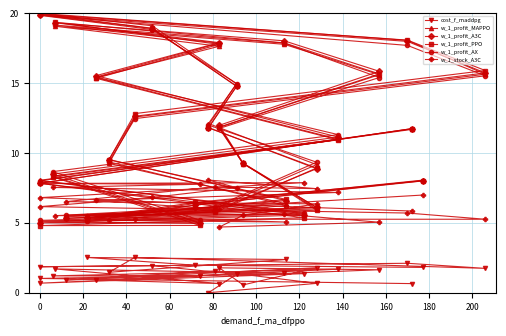

Reading left to right, list all the values displayed in this chart.

cost_f_maddpg: 0.7	1.0	1.4	0.7	1.2	1.2	1.7	0.9	0.7	1.7	1.4	1.6	1.8	0.6	1.8	0.9	1.6	0.7	0.0	1.3	1.9	1.9	2.1	1.7	2.5	1.5	2.4	2.5	2.0	1.8
w_1_profit_MAPPO: 11.7	8.0	5.7	5.1	5.0	8.3	11.0	15.4	17.6	19.1	17.8	15.6	11.8	9.3	6.0	5.4	6.0	9.2	12.1	15.0	19.1	20.0	18.1	15.6	12.6	9.3	6.4	5.2	6.4	8.1
w_1_profit_A3C: 11.7	7.8	5.6	5.0	5.0	8.5	11.1	15.5	17.9	19.3	18.0	15.9	12.0	9.3	6.1	5.3	5.9	8.9	11.8	14.8	18.9	19.9	18.0	15.7	12.6	9.5	6.6	5.3	6.3	8.0
w_1_profit_PPO: 11.7	7.8	5.4	4.8	4.8	8.3	10.9	15.4	17.8	19.4	17.9	15.7	11.9	9.3	5.9	5.3	5.8	8.9	11.8	14.8	18.9	20.0	18.1	15.9	12.8	9.5	6.7	5.3	6.5	8.0
w_1_profit_AX: 11.7	8.0	5.7	5.2	5.2	8.7	11.3	15.4	17.9	19.2	17.9	15.4	11.8	9.2	6.1	5.6	6.1	9.3	12.0	15.0	18.8	19.9	17.7	15.5	12.5	9.4	6.2	5.1	6.3	8.0
w_1_stock_A3C: 5.8	6.8	7.9	7.8	7.8	7.5	7.2	6.6	6.0	5.5	5.6	5.0	4.7	5.5	6.4	6.5	7.6	7.5	8.1	7.5	6.8	6.2	5.7	5.3	5.3	5.2	5.1	5.5	6.0	7.0